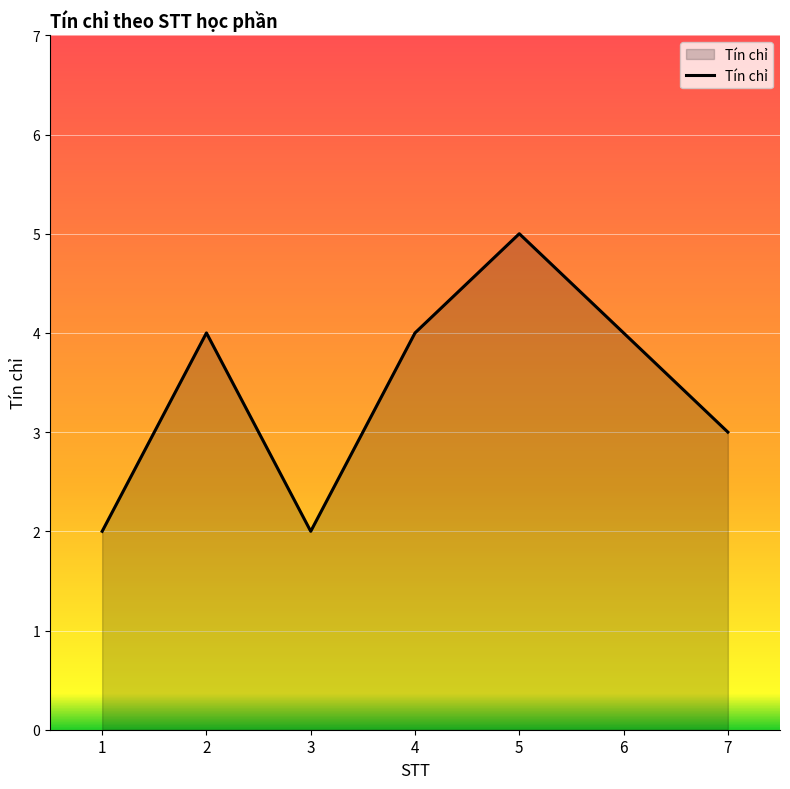

Reading left to right, extract all data points from this chart.

1=2	2=4	3=2	4=4	5=5	6=4	7=3